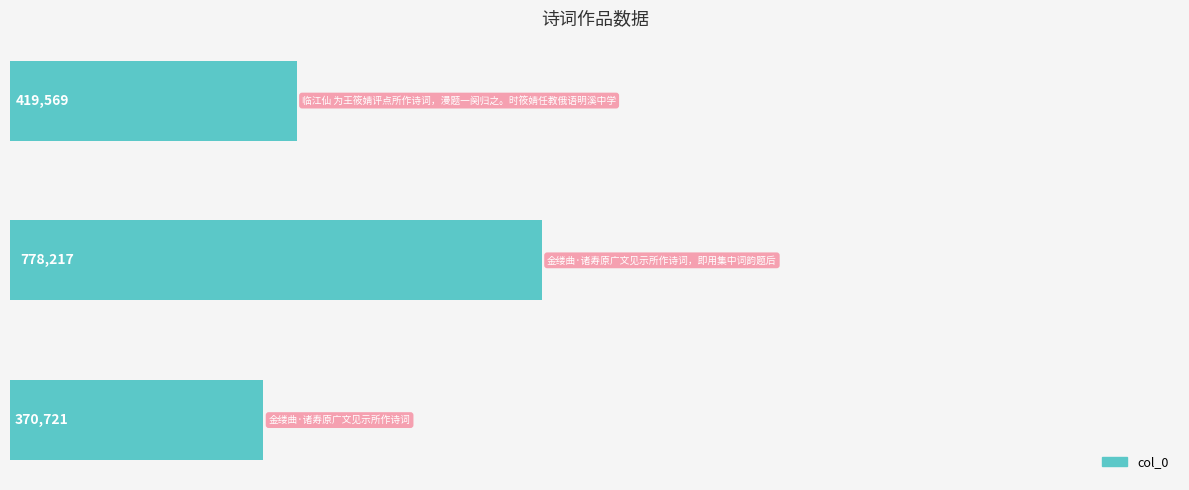

What is the smallest value displayed?

370721